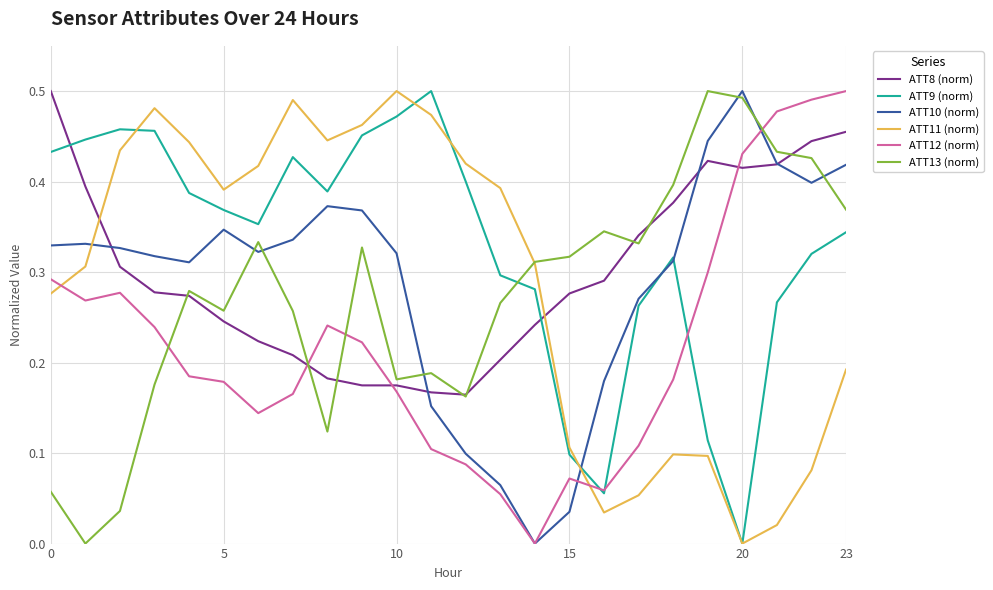

After their last crossing, which series has the higher values: ATT10 (norm) or ATT13 (norm)?

ATT10 (norm)